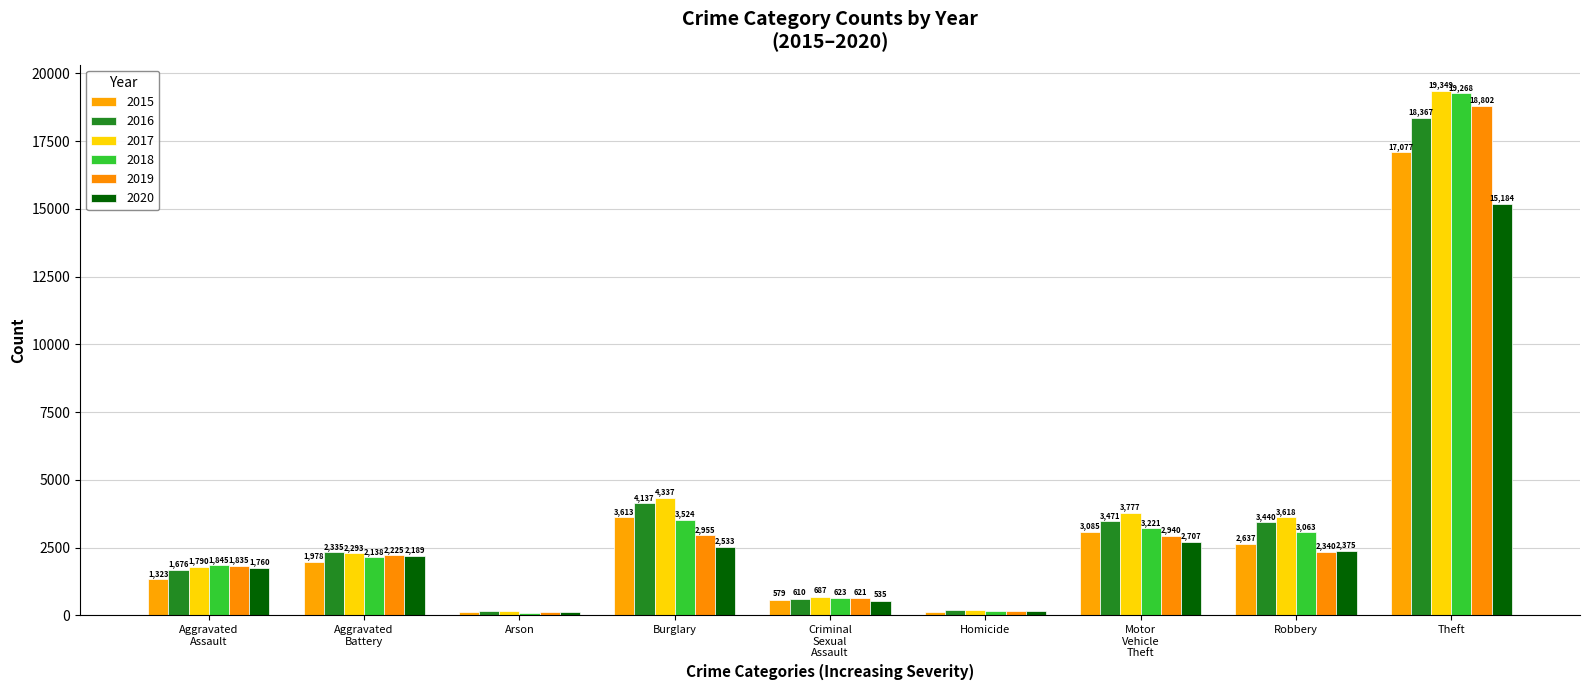

What is the label of the 8th bar from the left?

Robbery